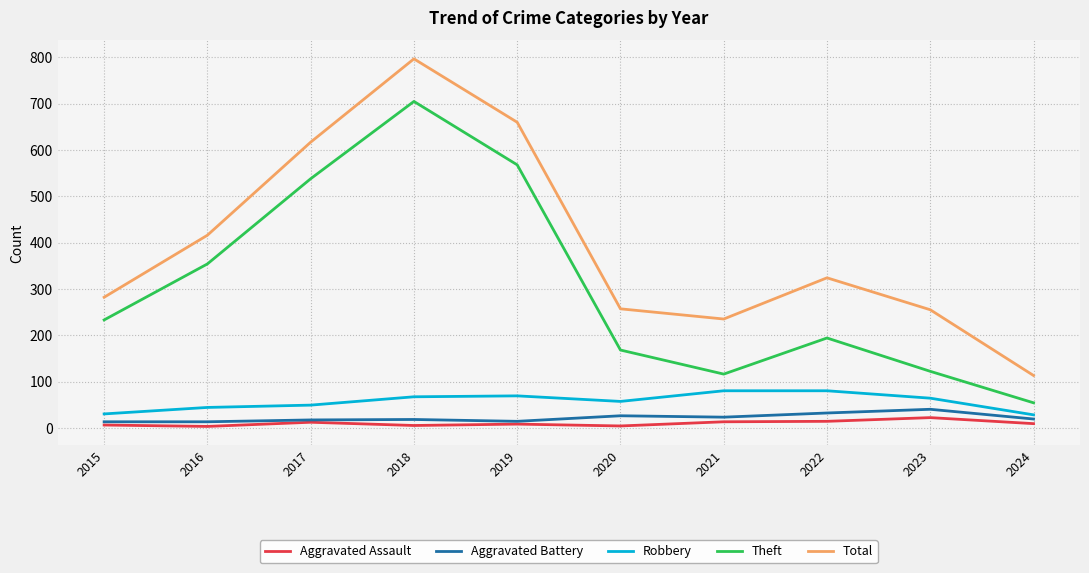

What is the difference between the maximum and minimum values in the Total series?

684